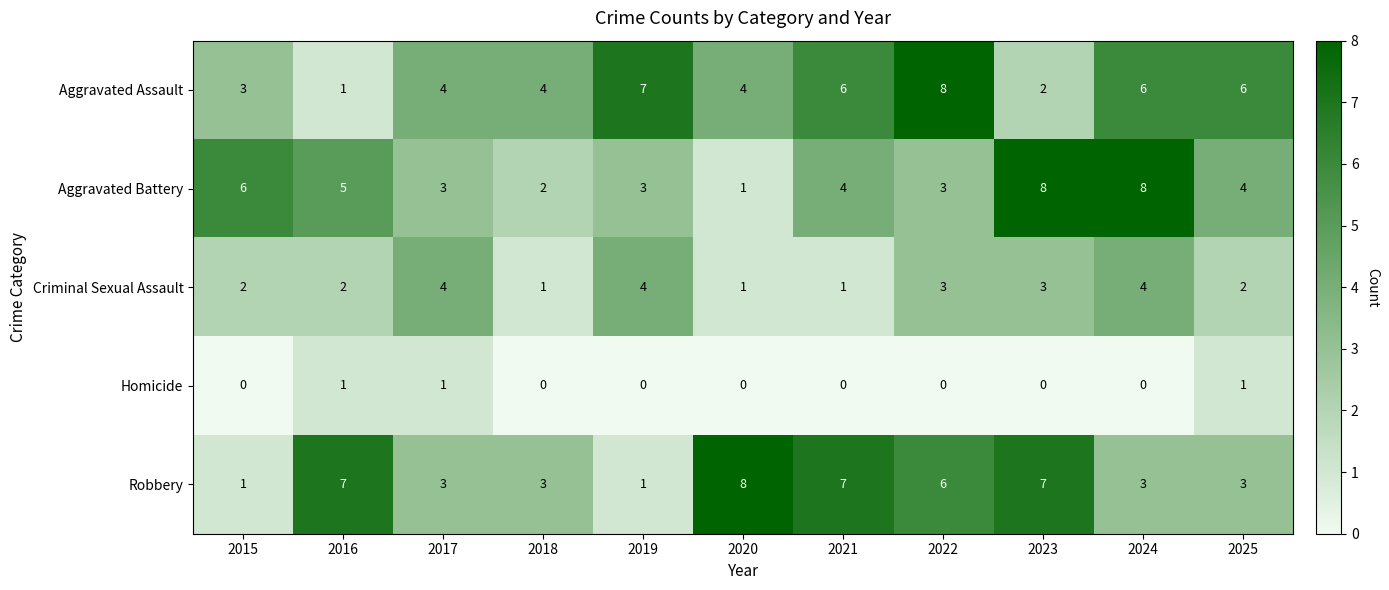

Which series changed the most between 2017 and 2018?

Criminal Sexual Assault